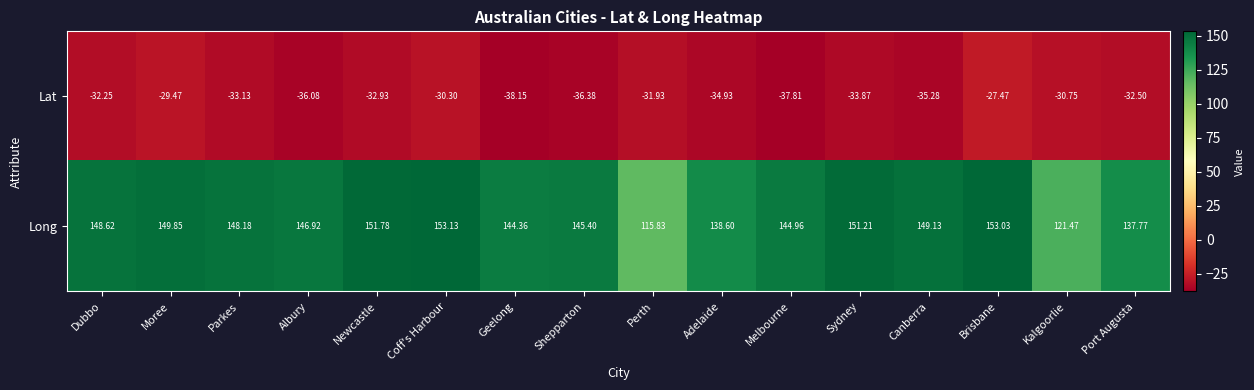

Where does the Lat series first go above -32?

Moree